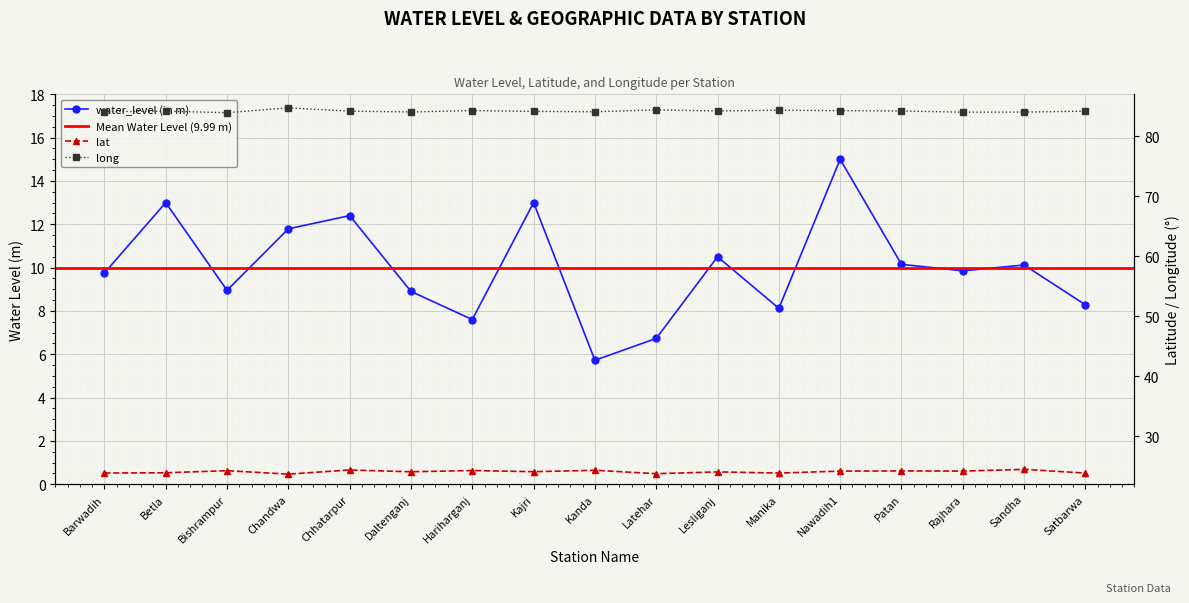

What position from the left is Kanda?

9